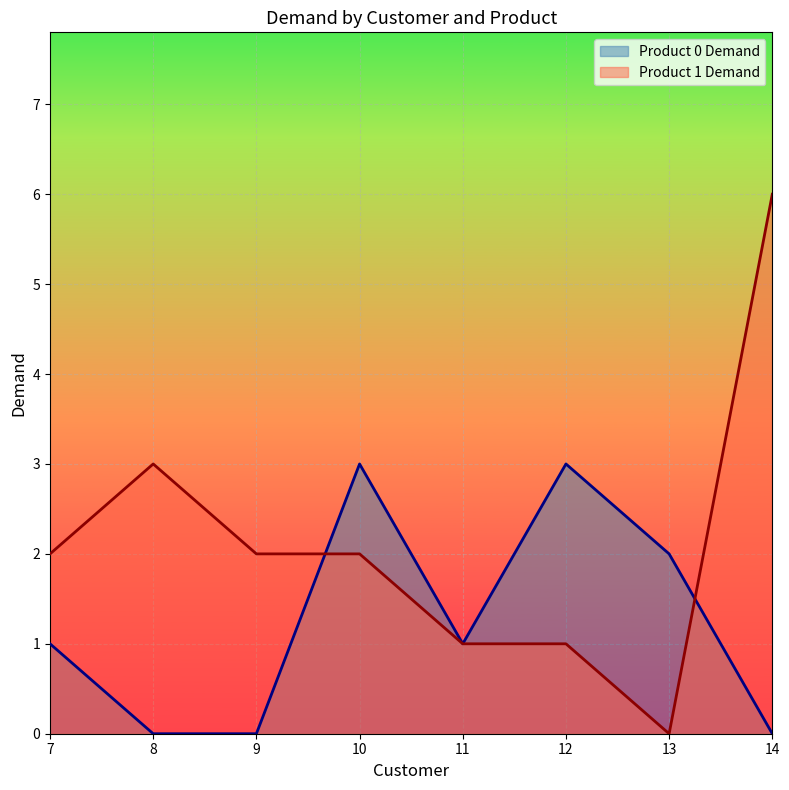

What is the difference between the maximum and second lowest values in the Product 0 Demand series?

3